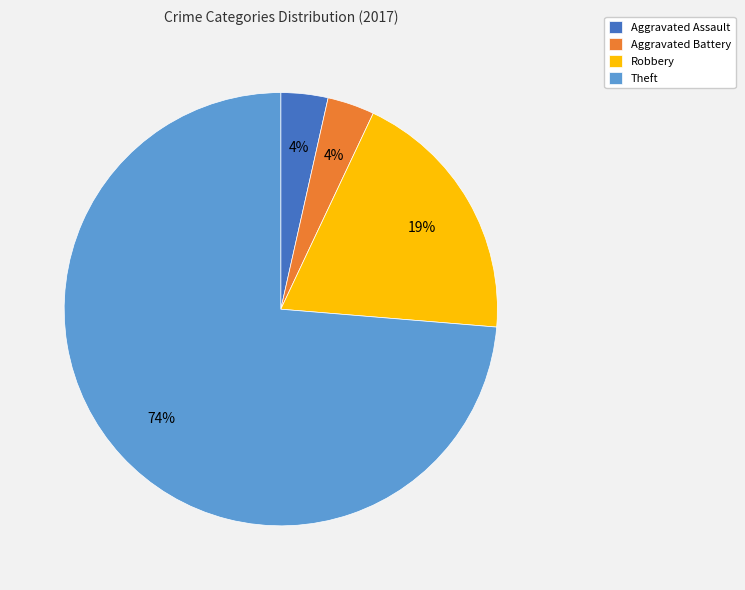

To the nearest percent, what percentage of the pie is Aggravated Assault?

4%